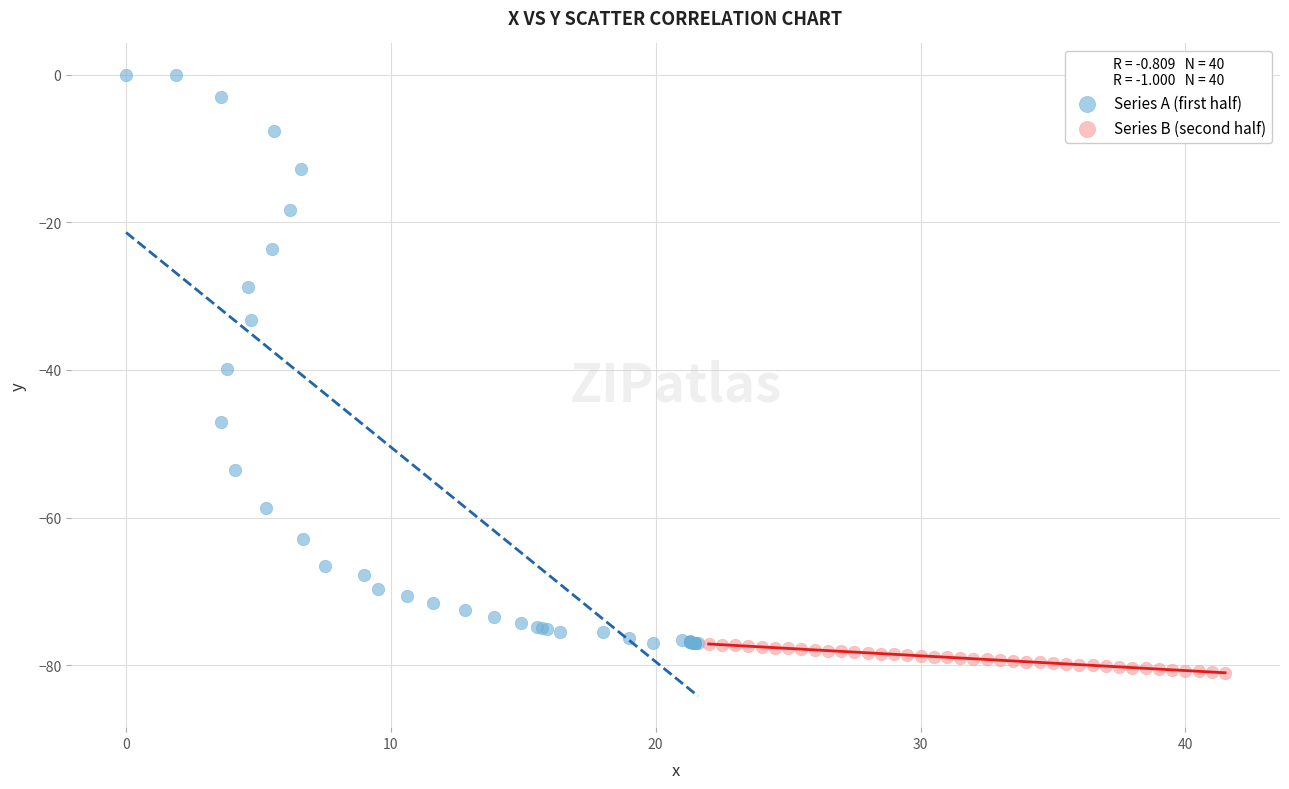

Which series has the widest spread of Y values?

Series A (first half)